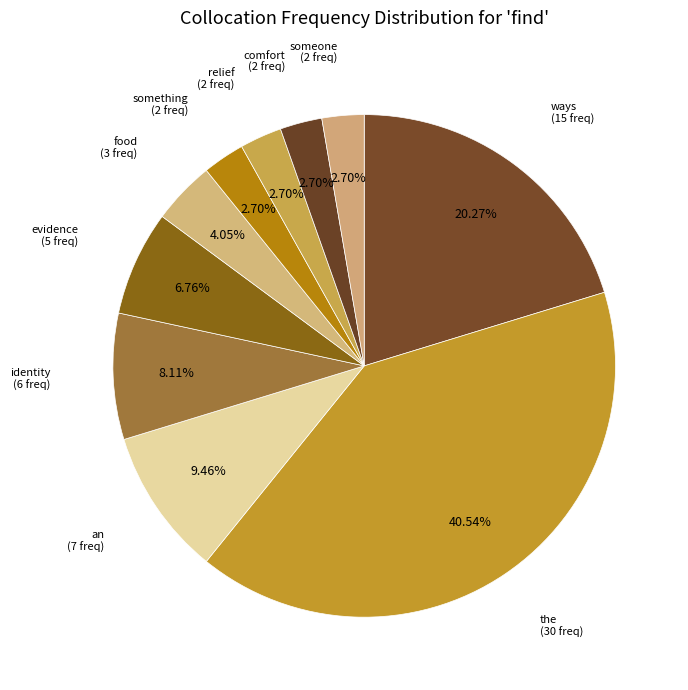

Combined, do the and food account for over 50%?

No